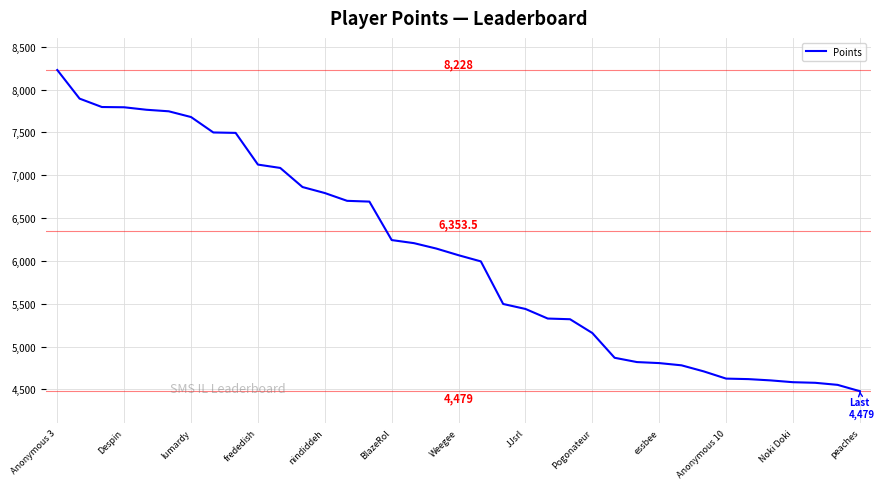

What is the difference between the maximum and minimum values?

3749